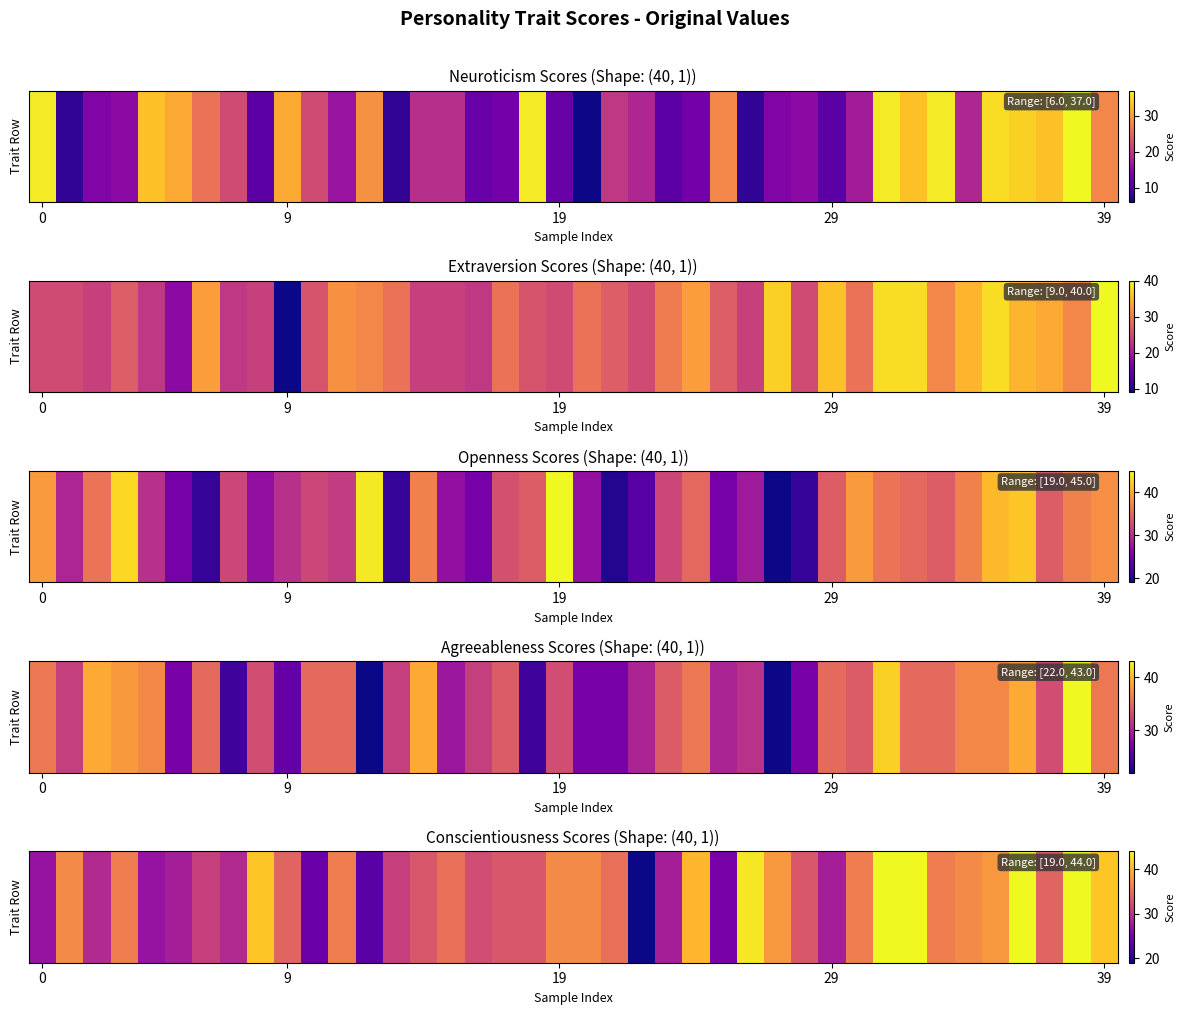

What is the difference between the maximum and minimum values?

25